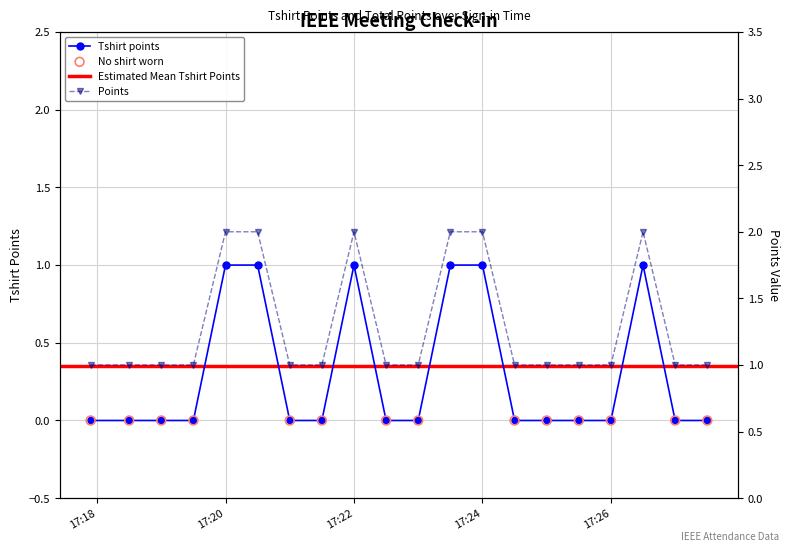

Is the value of Points at 17 greater than the value of Tshirt points at 9?

No